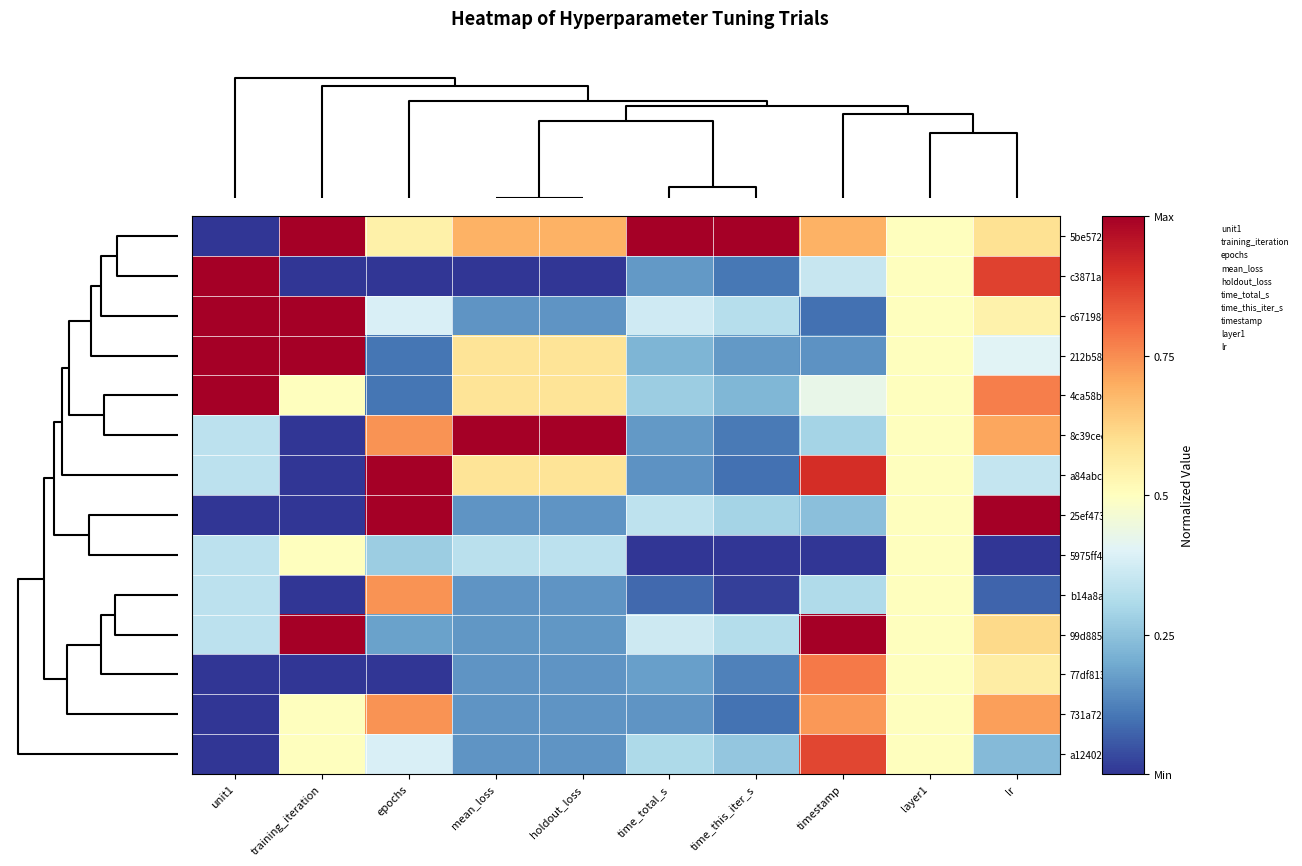

At which category is the sum across all series the highest?

lr